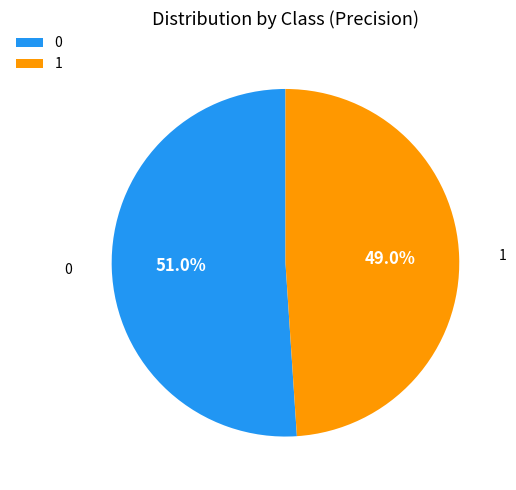

True or false: 1 accounts for 55% of the total.

False